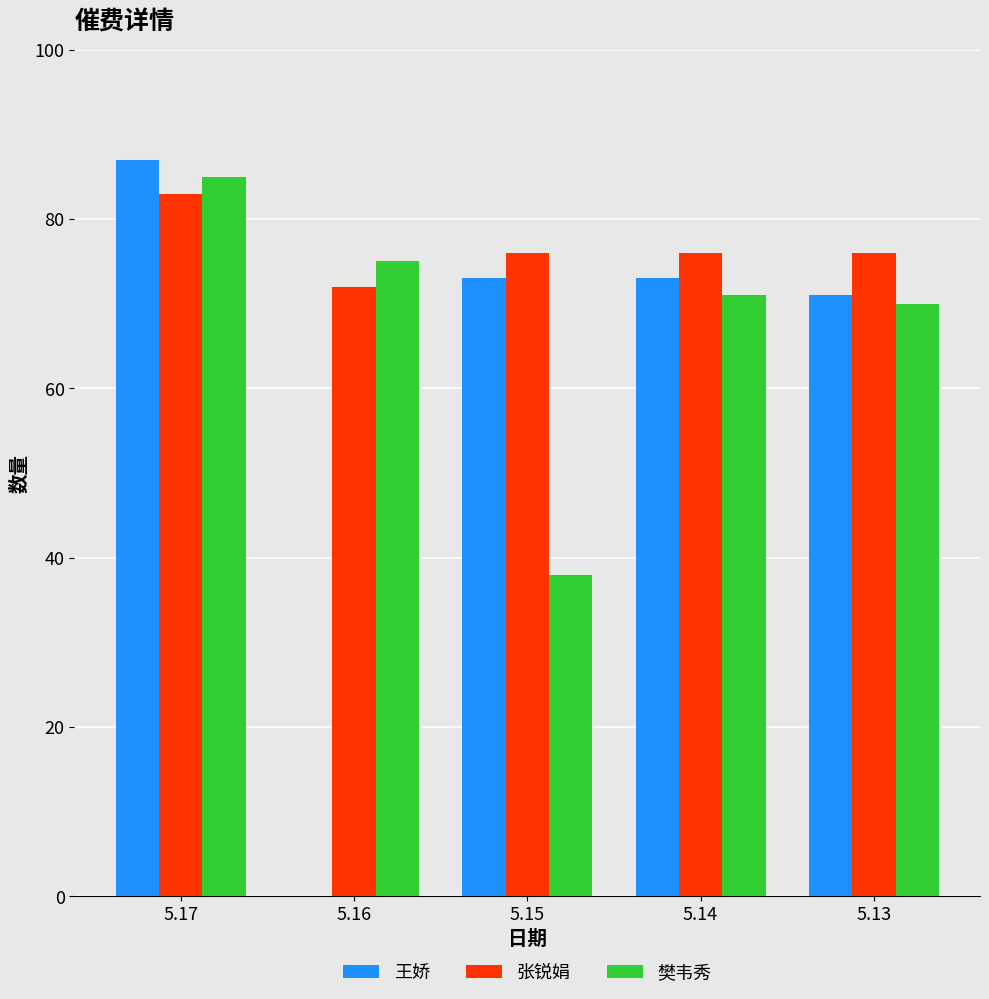

What is the sum of the 王娇 values at 5.14 and 5.17?

160